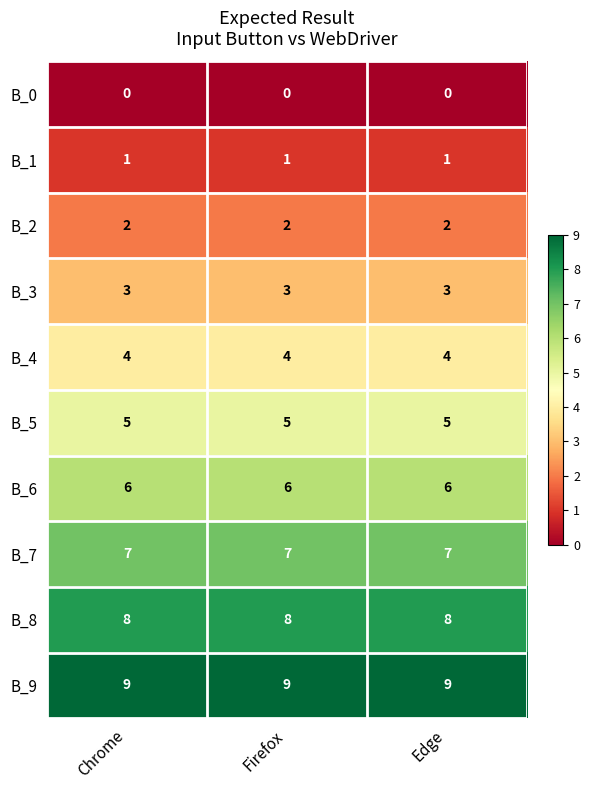

What is the total value across all series at Firefox?

45